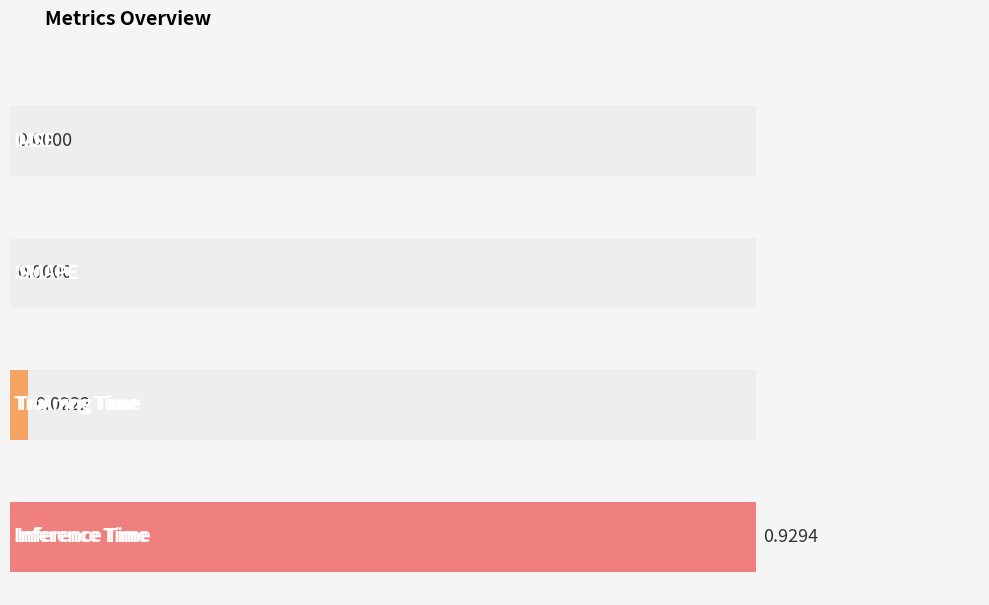

How many categories are shown in the chart?

4